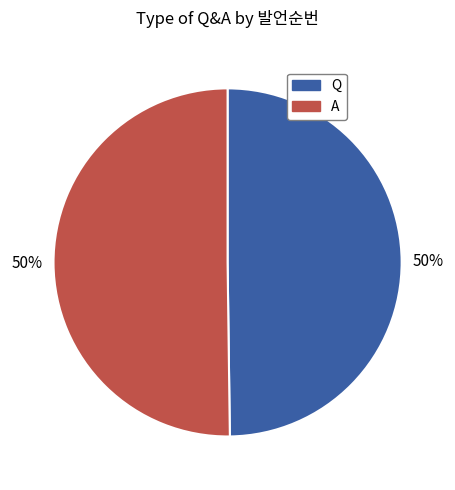

Do Q and A together represent more than half of the pie?

Yes